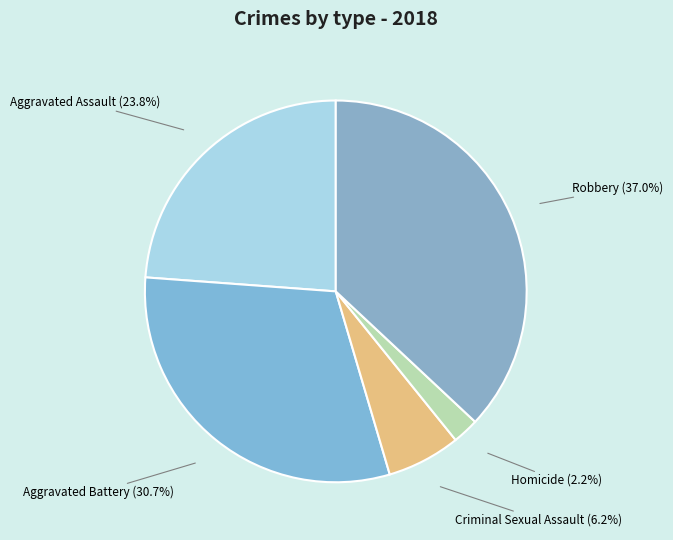

Does Criminal Sexual Assault account for over 50% of the chart?

No